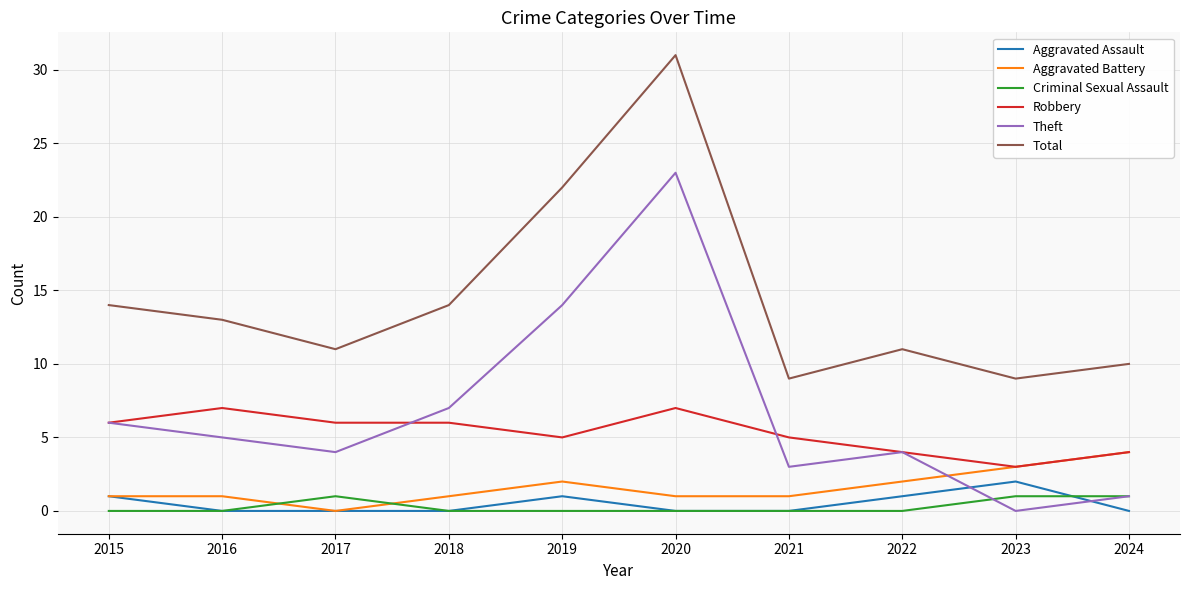

Reading right to left, extract all data points from this chart.

Aggravated Assault: 2024=0	2023=2	2022=1	2021=0	2020=0	2019=1	2018=0	2017=0	2016=0	2015=1
Aggravated Battery: 2024=4	2023=3	2022=2	2021=1	2020=1	2019=2	2018=1	2017=0	2016=1	2015=1
Criminal Sexual Assault: 2024=1	2023=1	2022=0	2021=0	2020=0	2019=0	2018=0	2017=1	2016=0	2015=0
Robbery: 2024=4	2023=3	2022=4	2021=5	2020=7	2019=5	2018=6	2017=6	2016=7	2015=6
Theft: 2024=1	2023=0	2022=4	2021=3	2020=23	2019=14	2018=7	2017=4	2016=5	2015=6
Total: 2024=10	2023=9	2022=11	2021=9	2020=31	2019=22	2018=14	2017=11	2016=13	2015=14